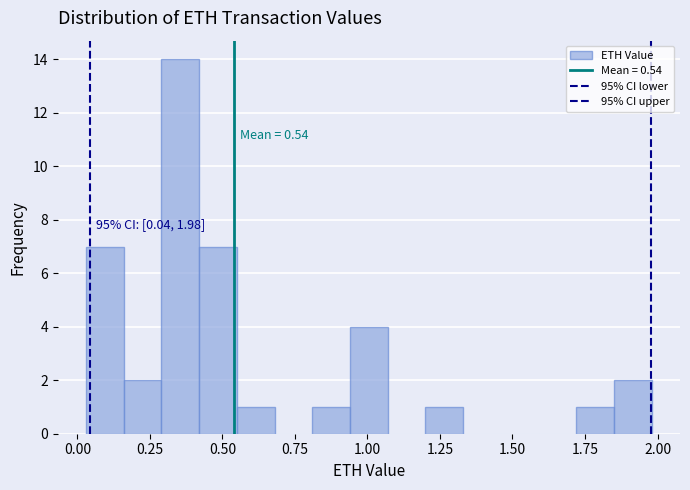

Read against the x-axis, roughly where is the centre of the tallest bar?

0.35